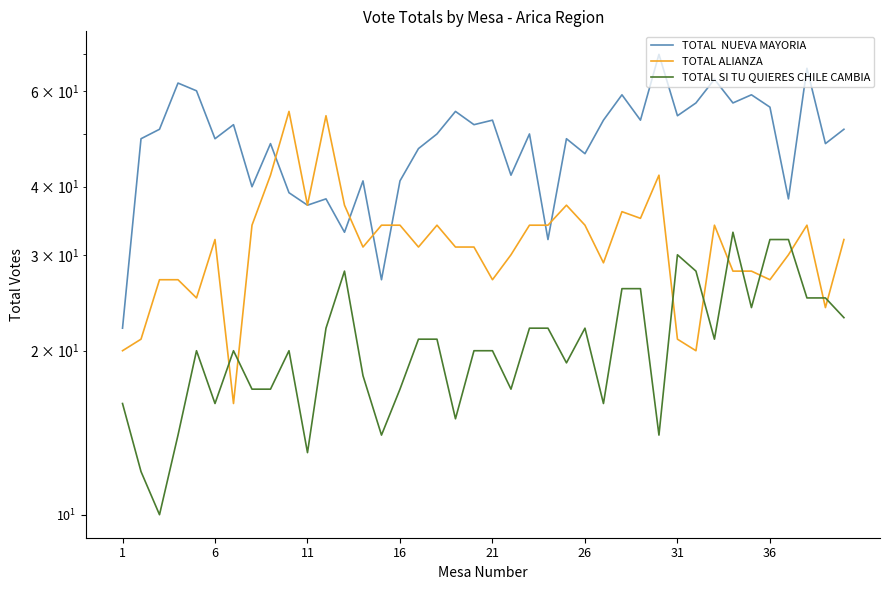

The TOTAL  NUEVA MAYORIA series shows 91 at 19. True or false?

False